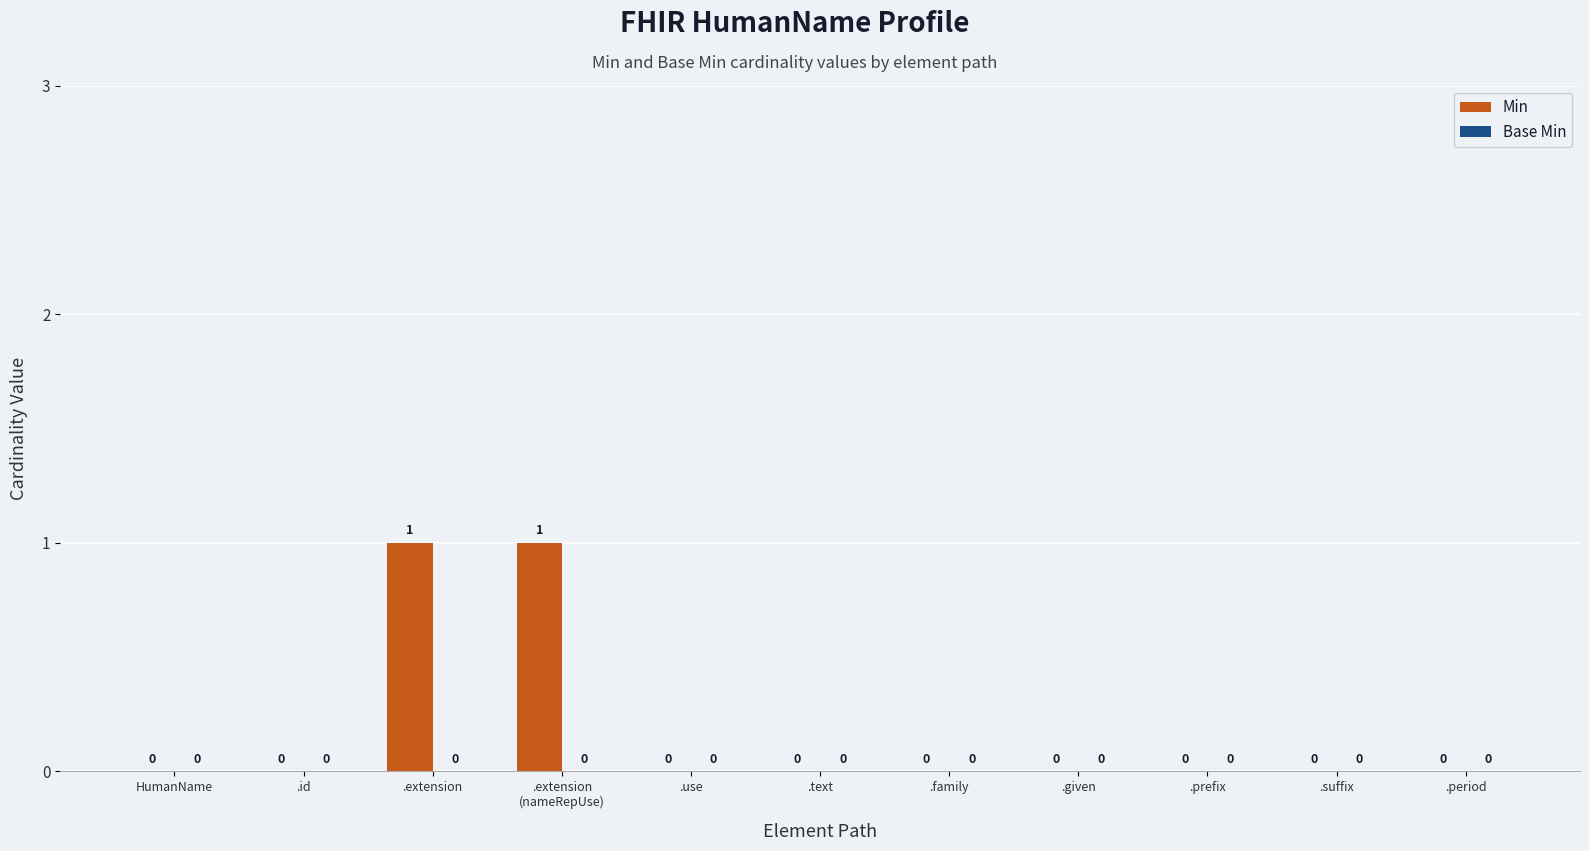

Are the bars horizontal?

No